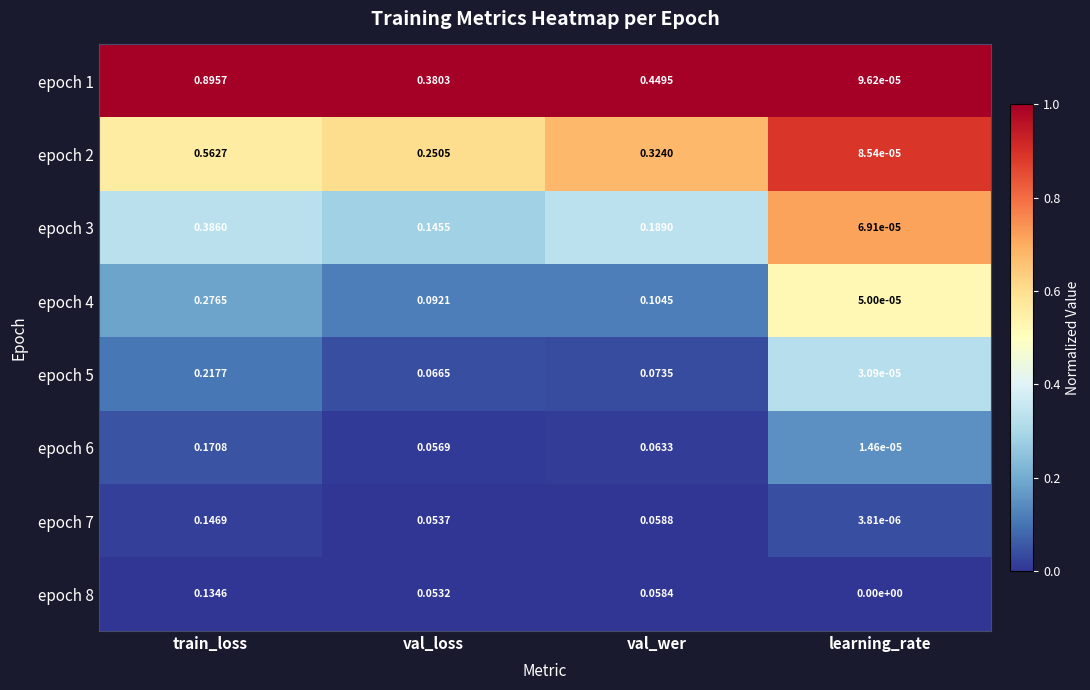

Which category has the highest value across all series?

train_loss